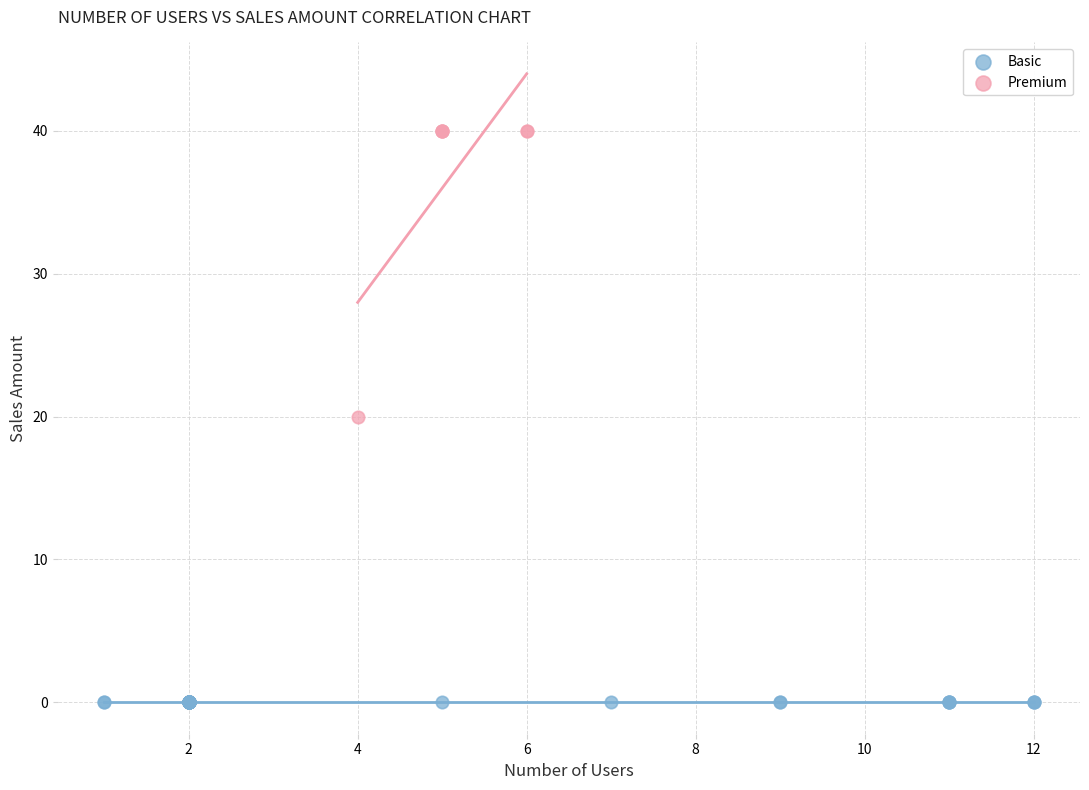

Which series contains the highest Y value?

Premium